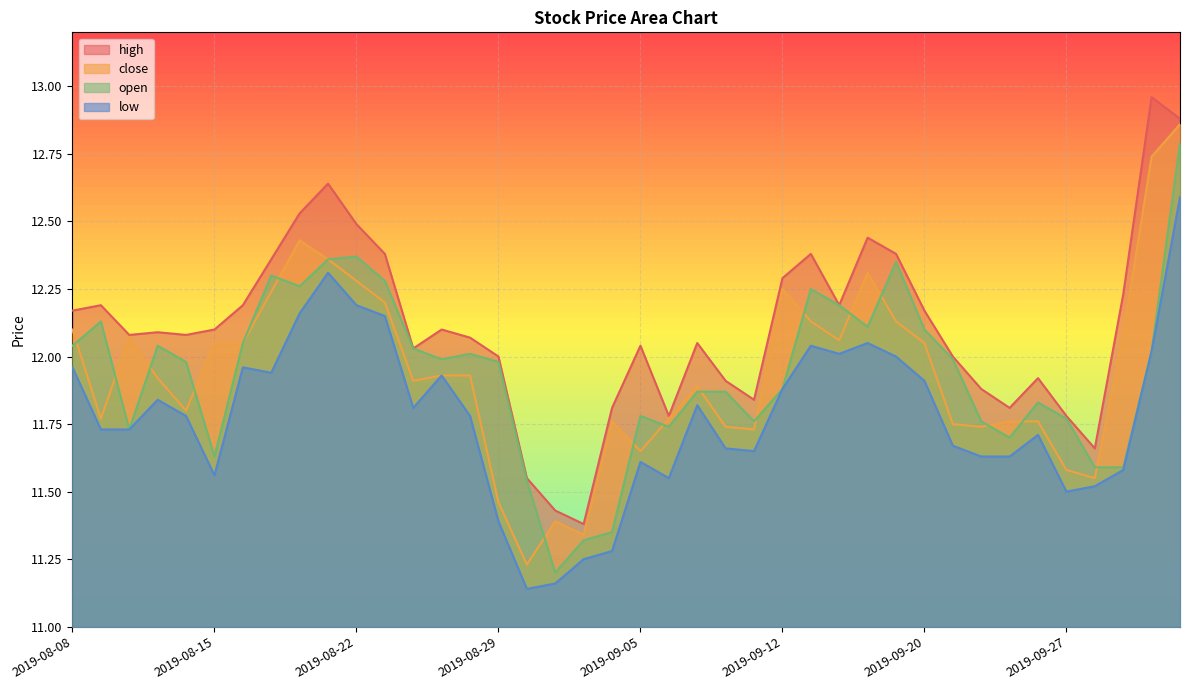

What is the lowest value of the open series?

11.2